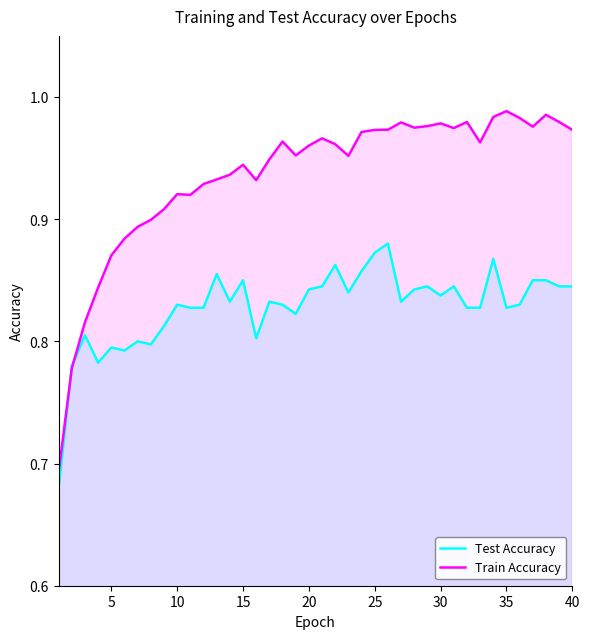

Does the chart have visible grid lines?

No